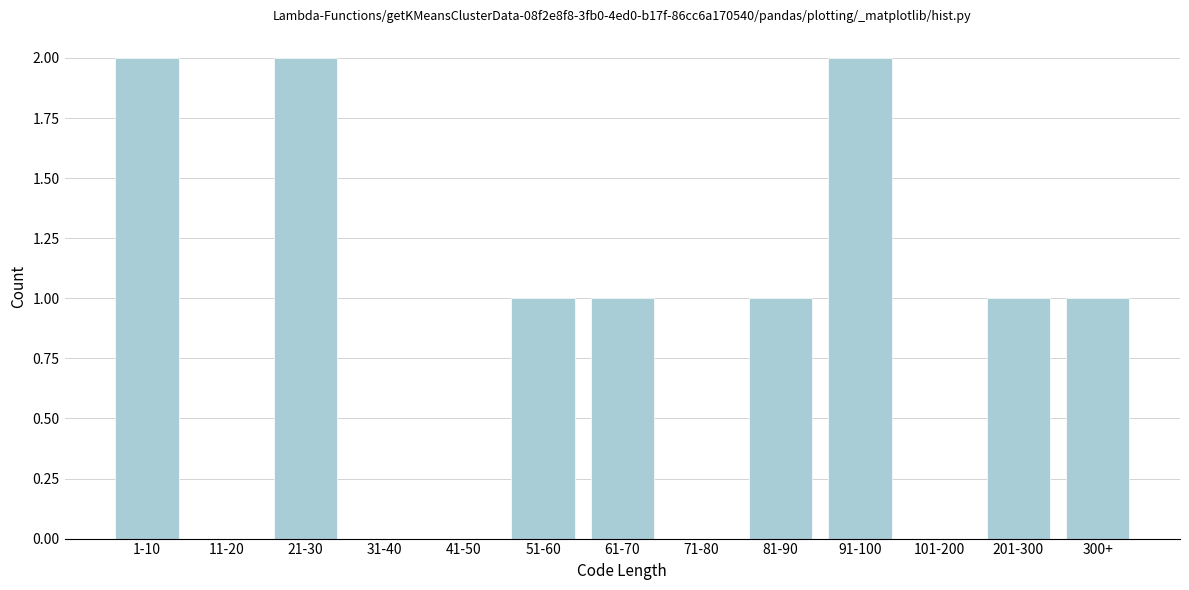

Reading left to right, what are all the values shown in this chart?

1-10=2	11-20=0	21-30=2	31-40=0	41-50=0	51-60=1	61-70=1	71-80=0	81-90=1	91-100=2	101-200=0	201-300=1	300+=1